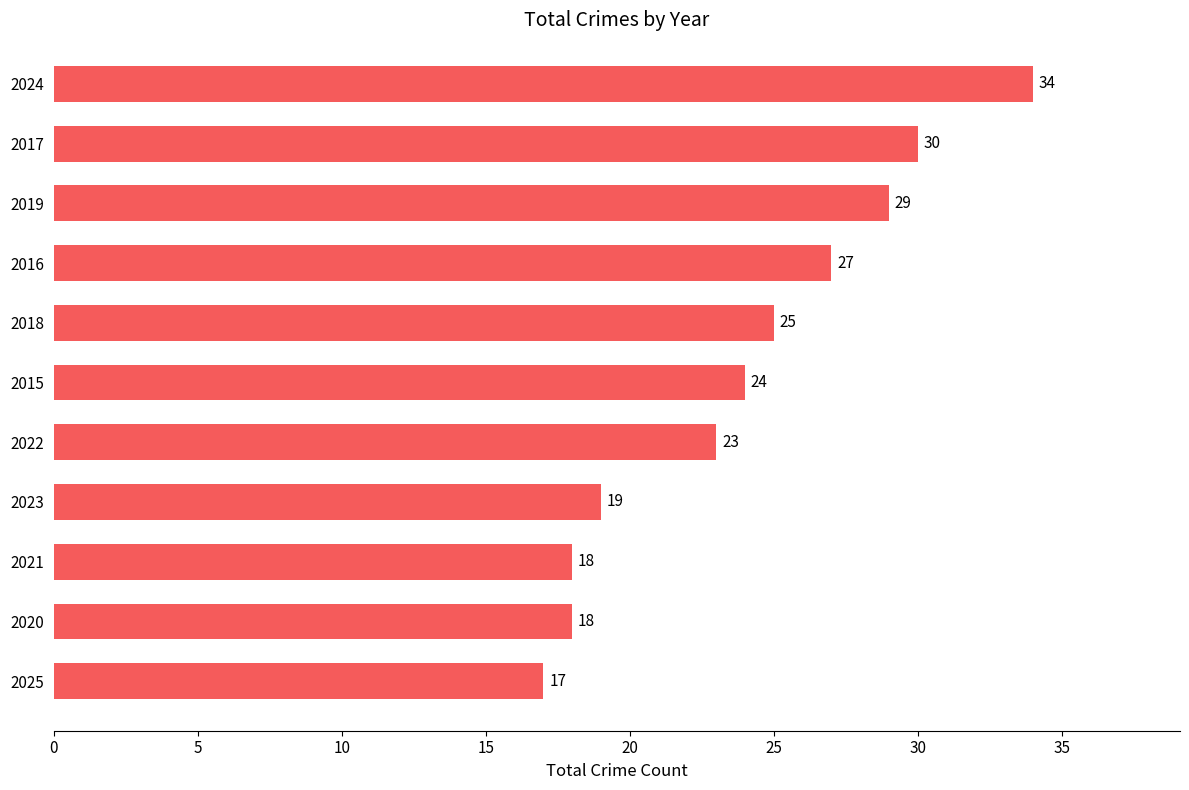

Reading bottom to top, extract all data points from this chart.

2025=17	2020=18	2021=18	2023=19	2022=23	2015=24	2018=25	2016=27	2019=29	2017=30	2024=34